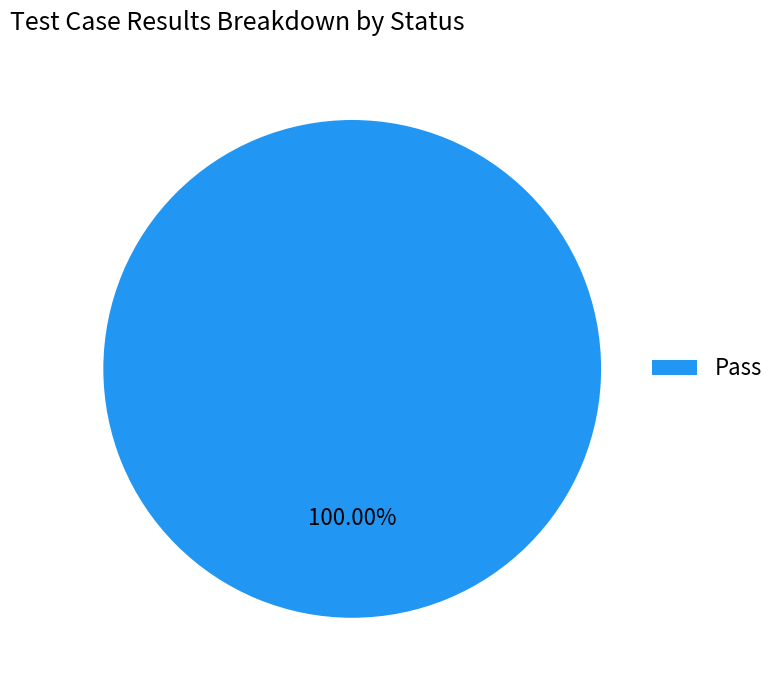

Which slice represents more than half of the pie?

Pass